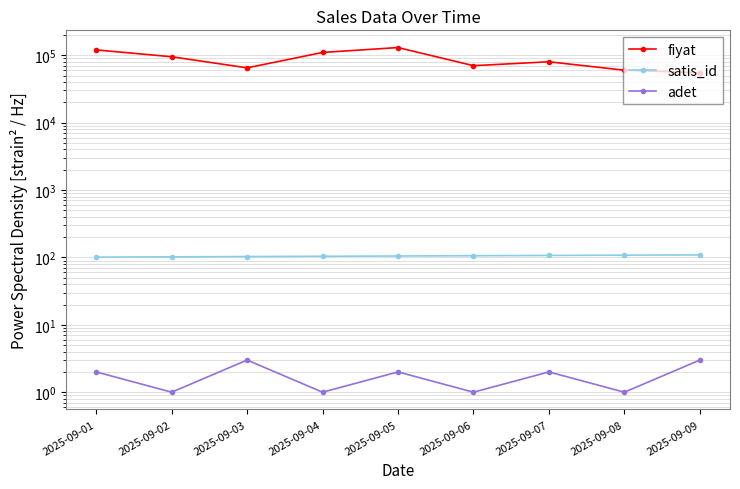

What is the value of the satis_id point at the 4th from the left?

104